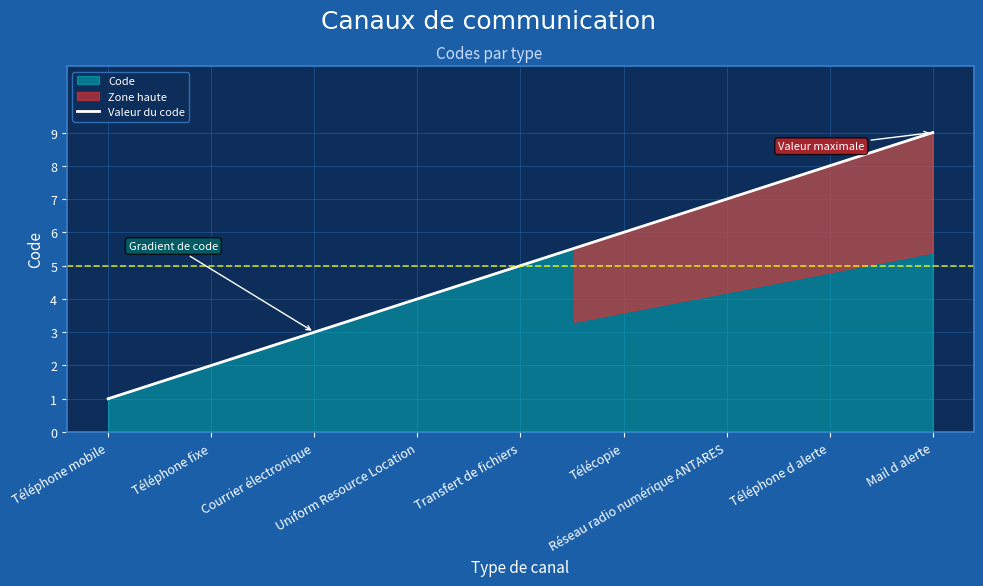

What is the smallest value displayed?

1